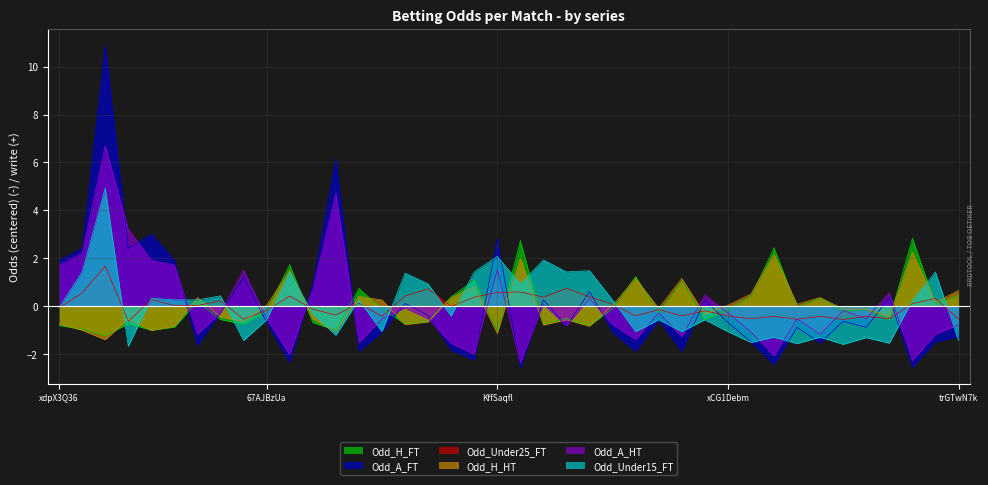

What is the total value across all series at 6ZSMMiNi?

-1.6